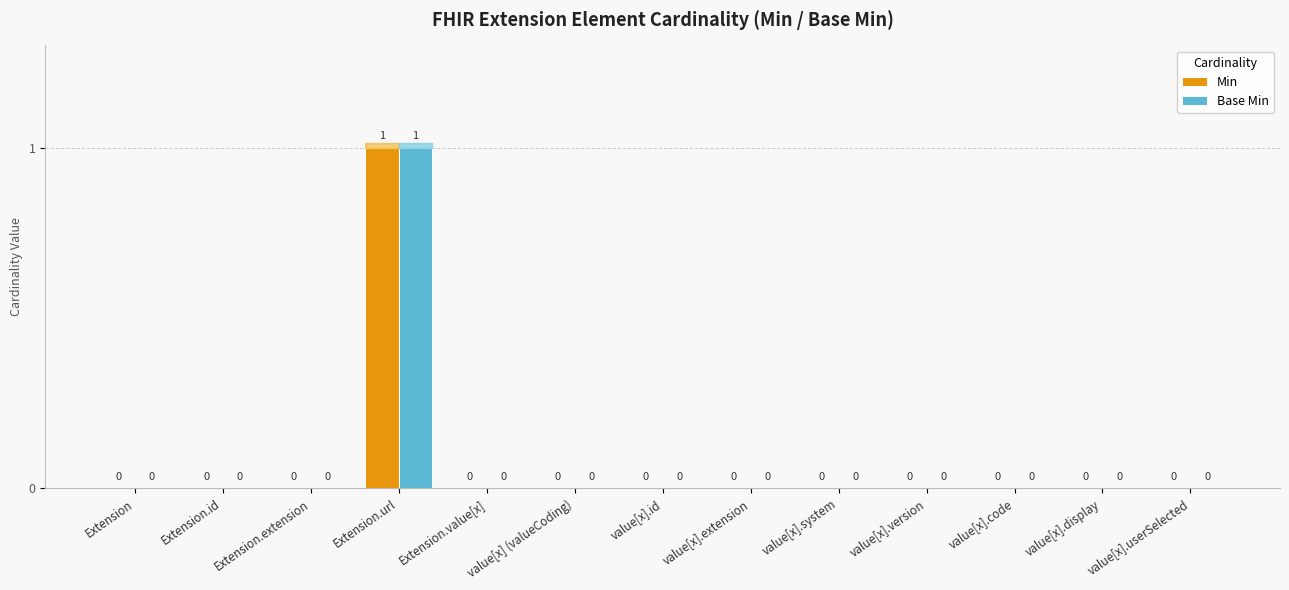

The Base Min series shows 0 at Extension.id. True or false?

True